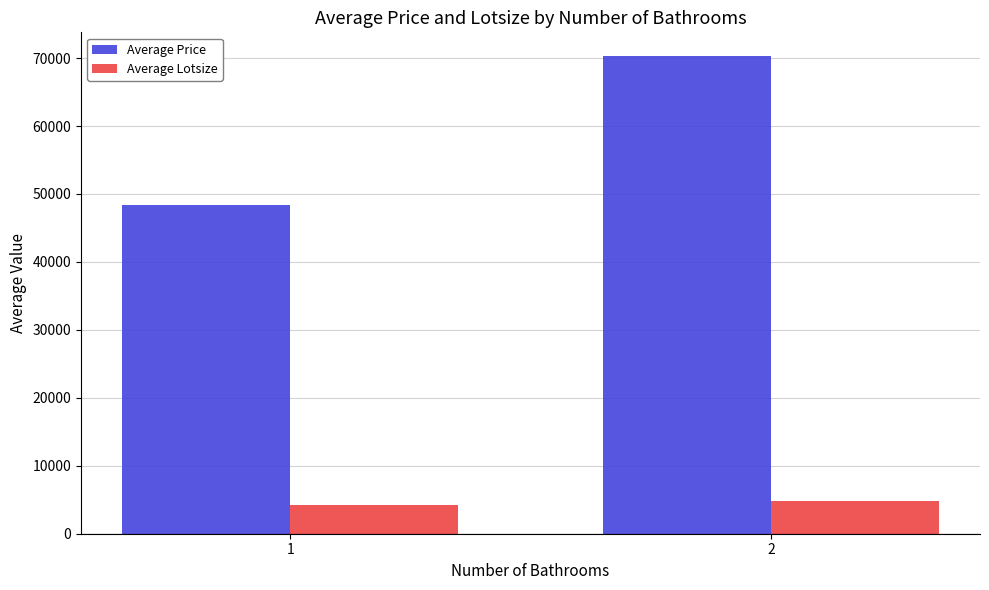

At which category is the sum across all series the highest?

2